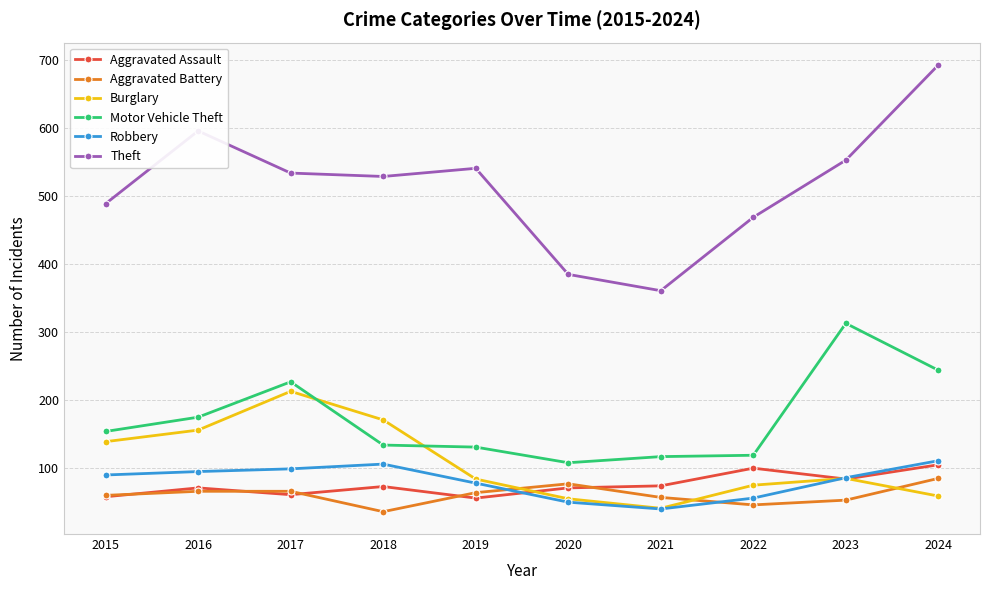

What value does the Motor Vehicle Theft series have at 2021?

117